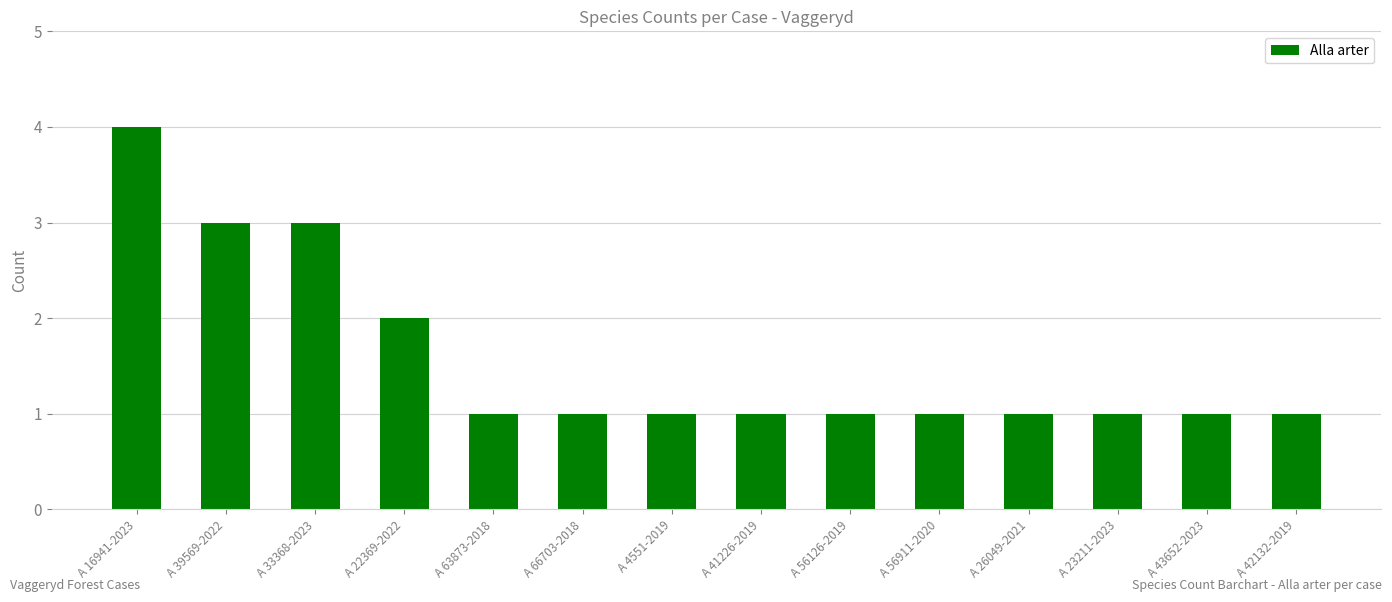

Reading left to right, what are all the values shown in this chart?

4	3	3	2	1	1	1	1	1	1	1	1	1	1